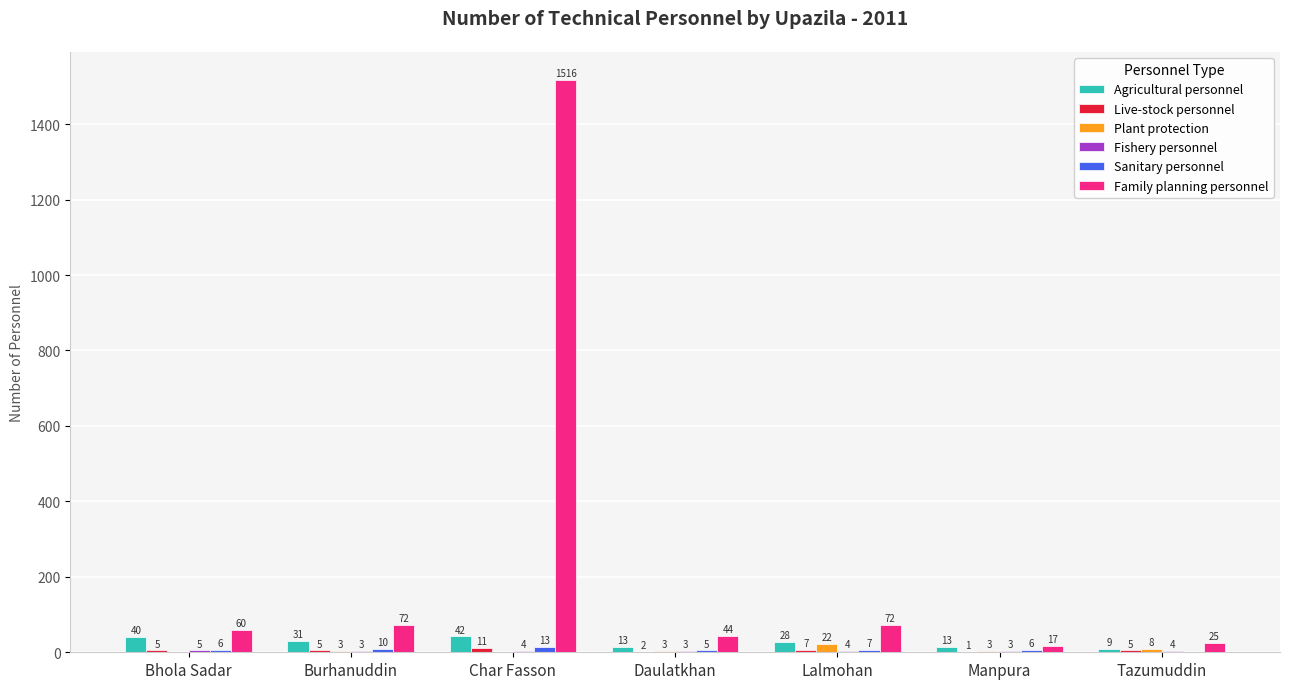

What is the sum of the Family planning personnel values at Bhola Sadar and Daulatkhan?

104